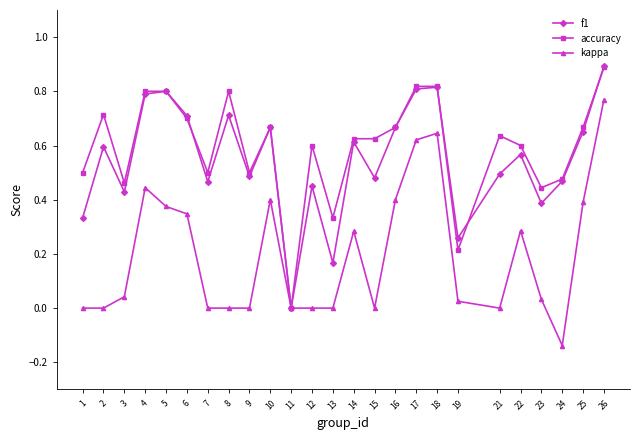

Which series has the largest total across all categories?

accuracy